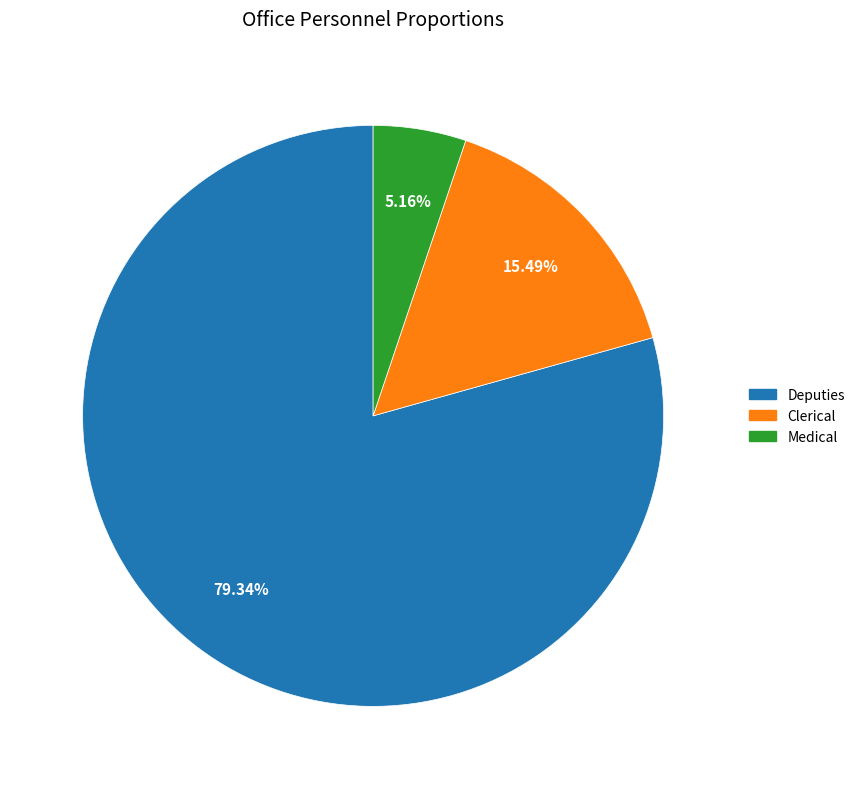

Which slice is the smallest?

Medical